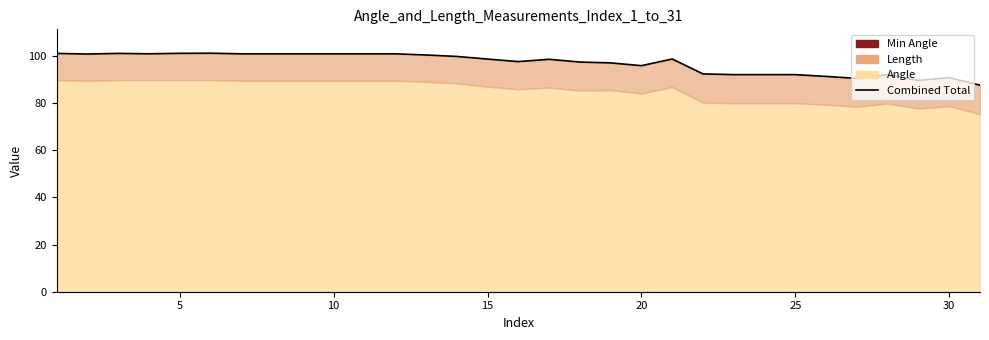

How many interior local valleys (lower than both neighbors) does the data have?

6